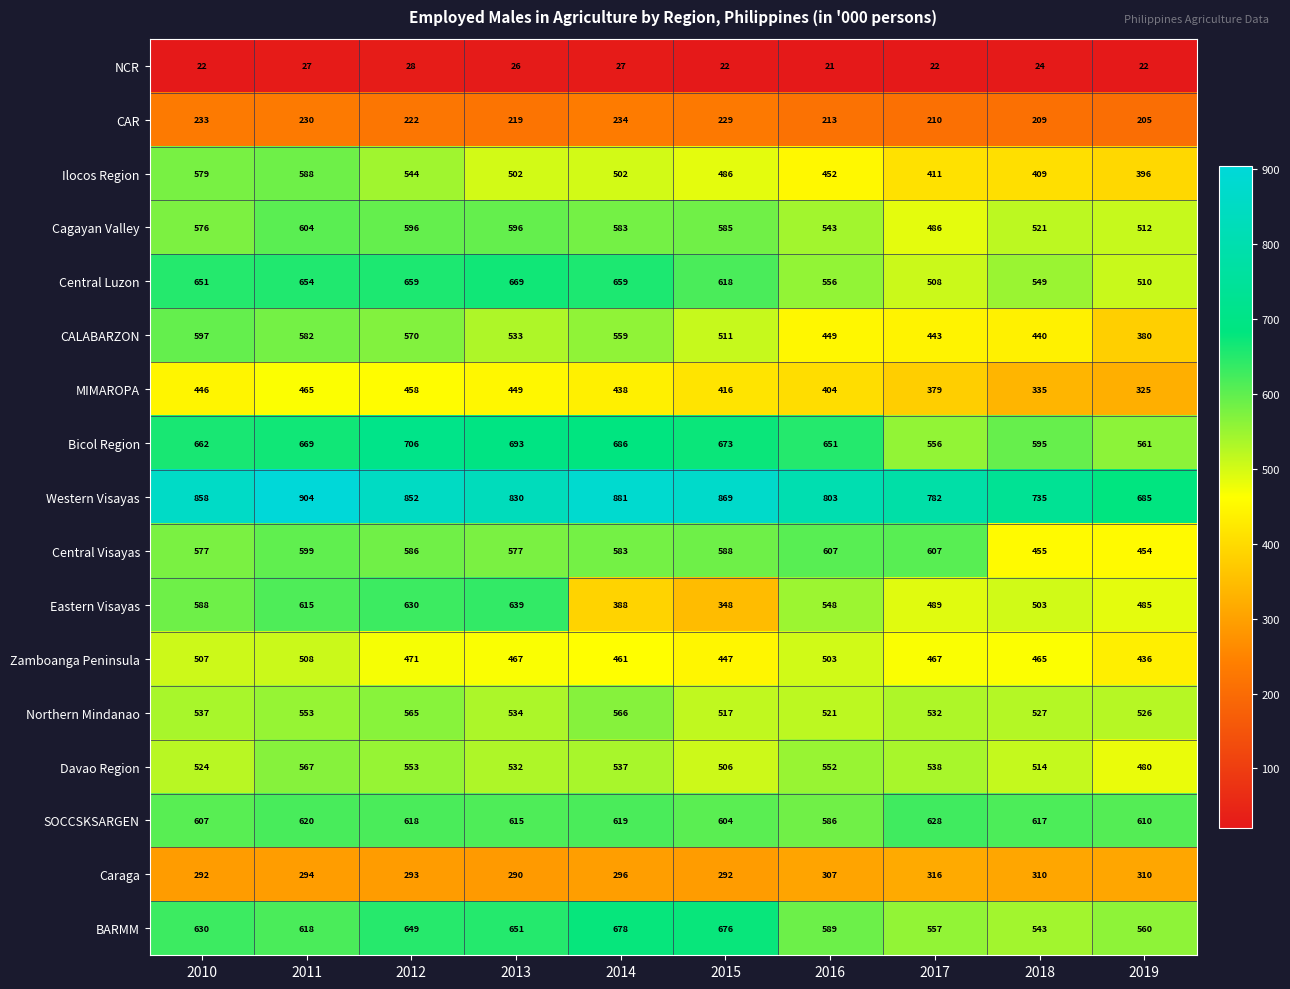

Which category has the lowest value across all series?

2016